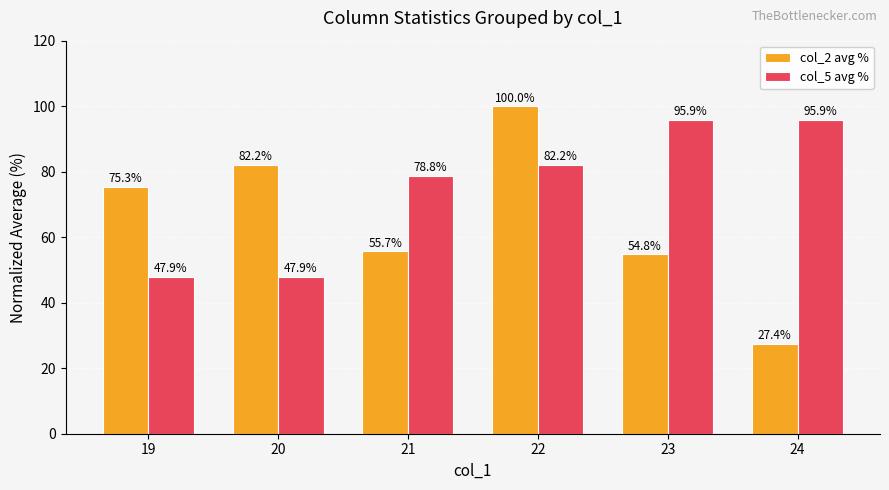

What is the spread (max minus min) of values at 19?

27.4